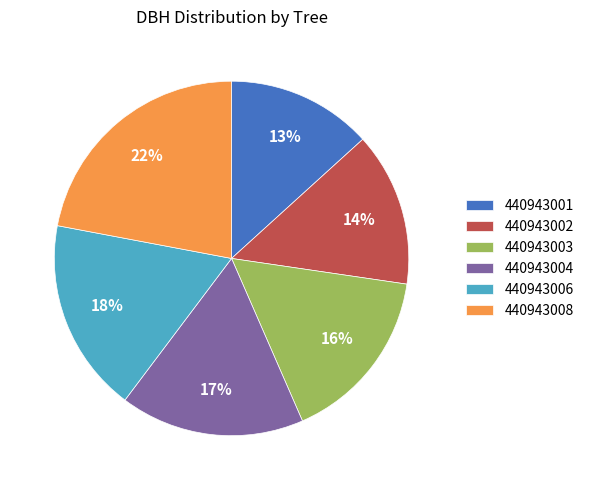

What is the largest slice in the pie chart?

440943008